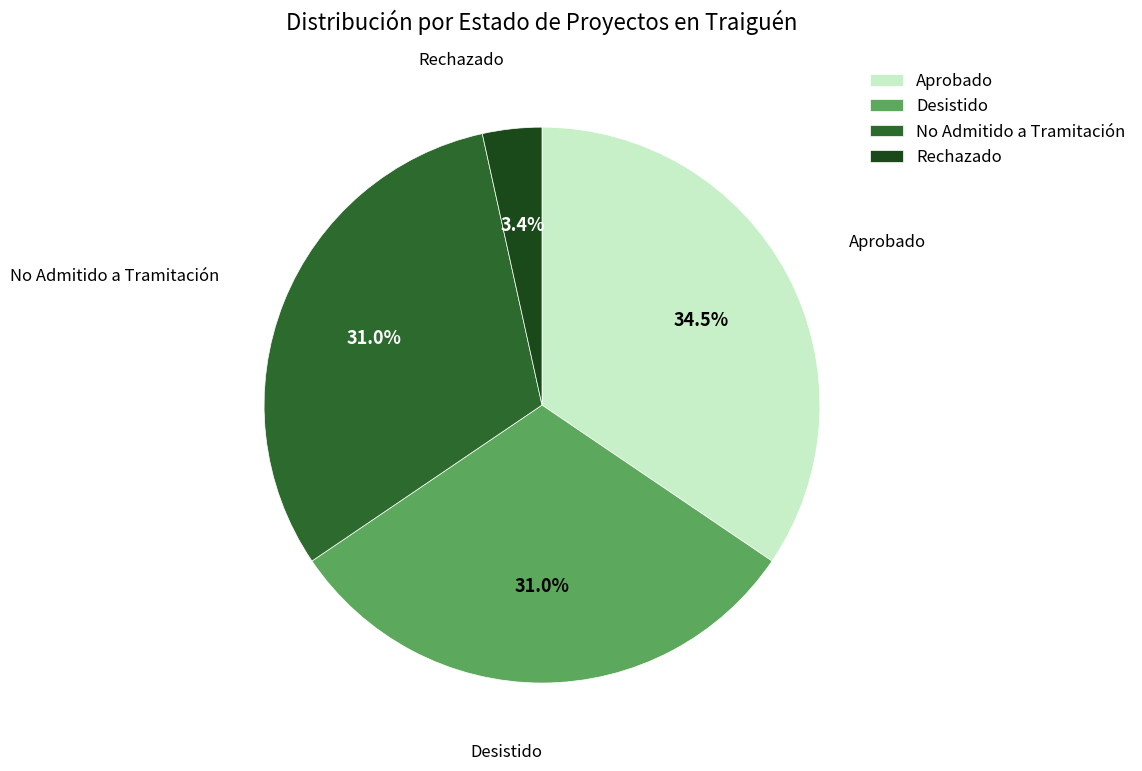

Which has a higher value, Rechazado or No Admitido a Tramitación?

No Admitido a Tramitación